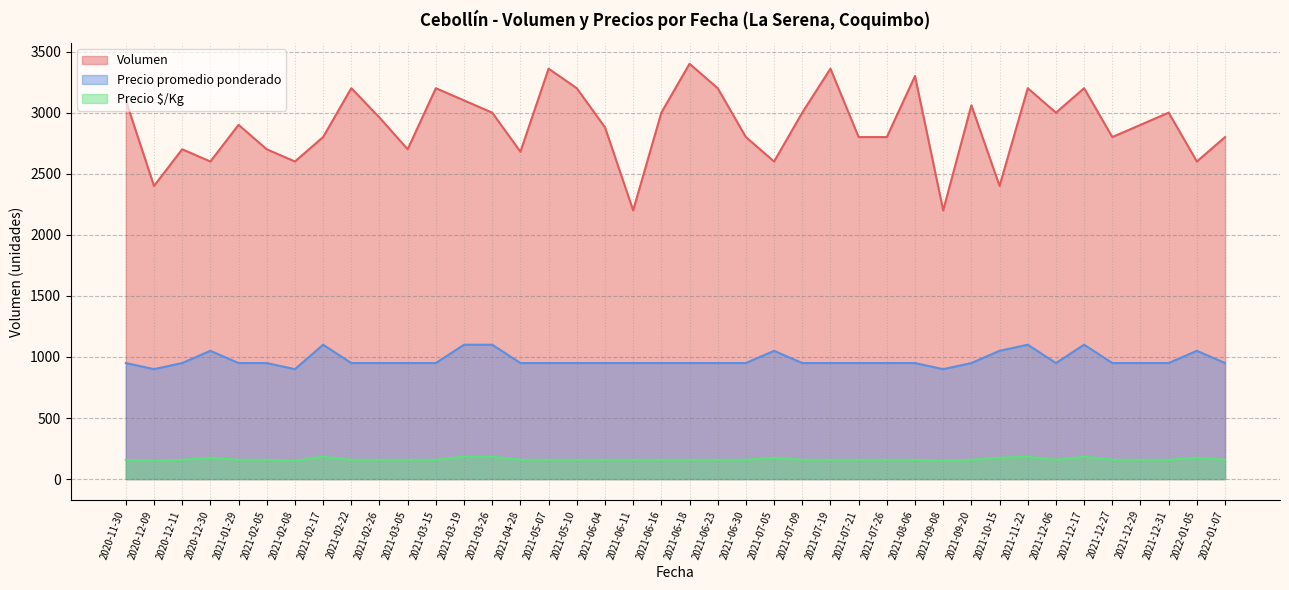

What is the label of the 33rd point from the left?

2021-11-22